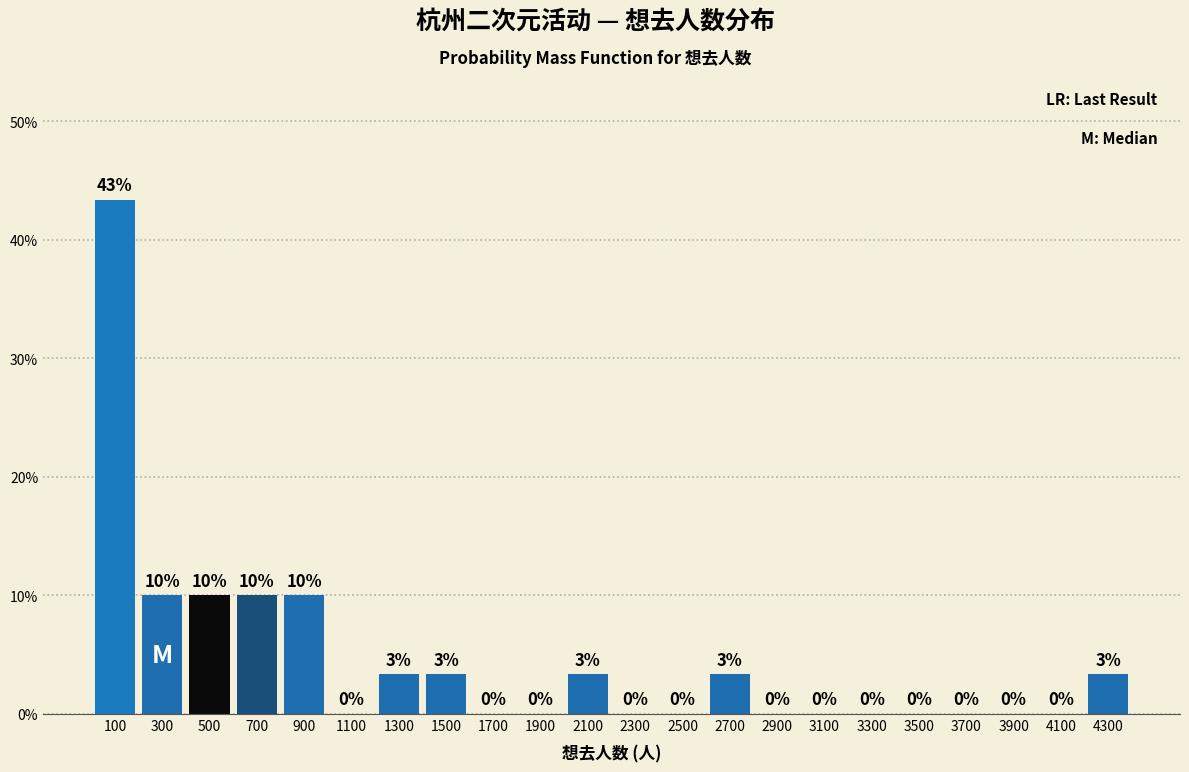

Over which range of the x-axis is the bar tallest?

0 to 200